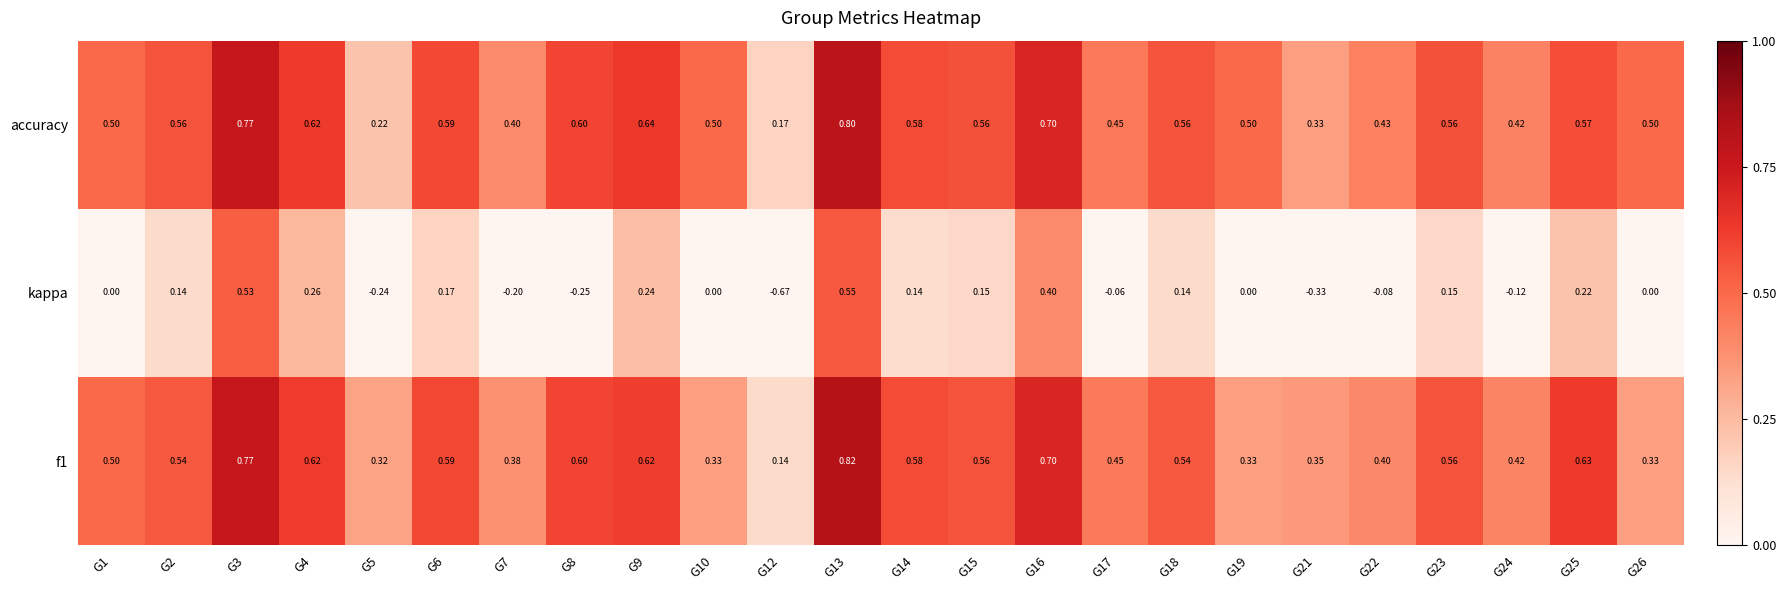

Which series has the largest range (max minus min)?

kappa